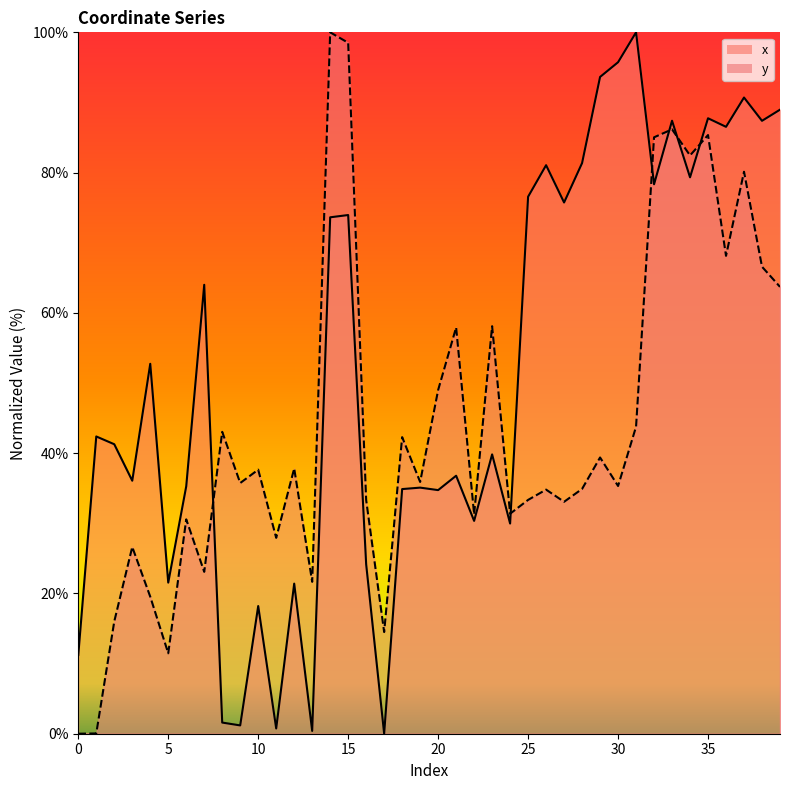

List the labels in order of x value, largest first.

31, 30, 29, 37, 39, 35, 33, 38, 36, 28, 26, 34, 32, 25, 27, 15, 14, 7, 4, 1, 2, 23, 21, 3, 6, 19, 18, 20, 22, 24, 16, 5, 12, 10, 0, 8, 9, 11, 13, 17